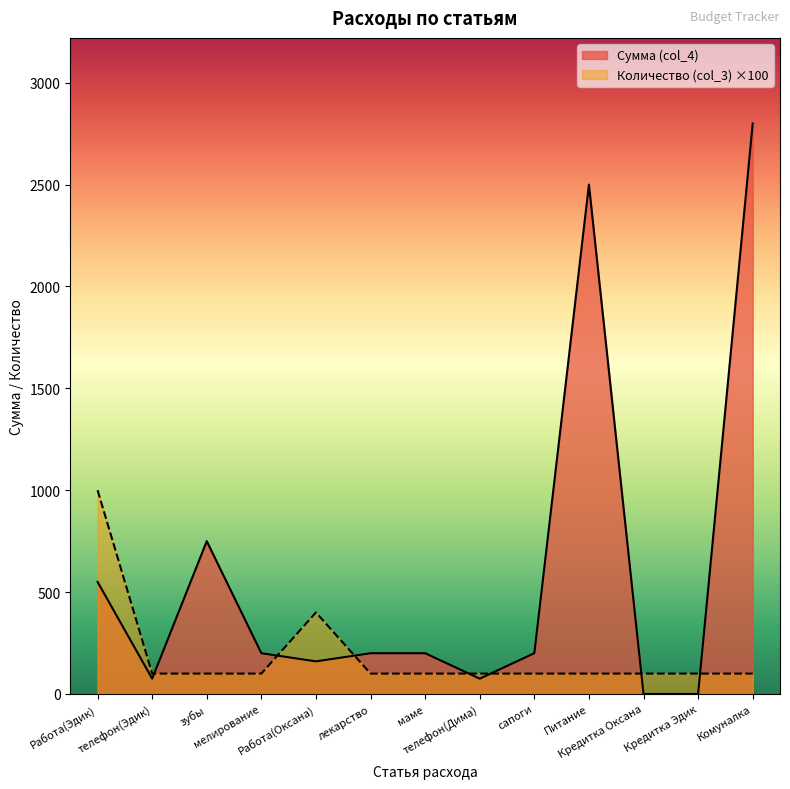

True or false: Сумма (col_4) has a value of 132 at маме.

False